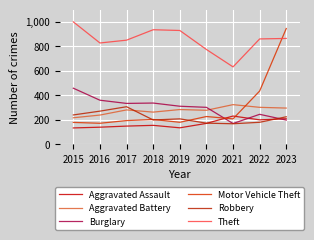

Reading left to right, list all the values displayed in this chart.

Aggravated Assault: 135	141	150	156	136	172	232	201	210
Aggravated Battery: 218	240	282	264	285	279	325	303	297
Burglary: 459	361	335	338	312	303	171	246	199
Motor Vehicle Theft: 180	173	195	204	181	228	209	436	946
Robbery: 241	272	308	200	209	174	169	181	226
Theft: 1000	828	851	936	930	775	633	861	865